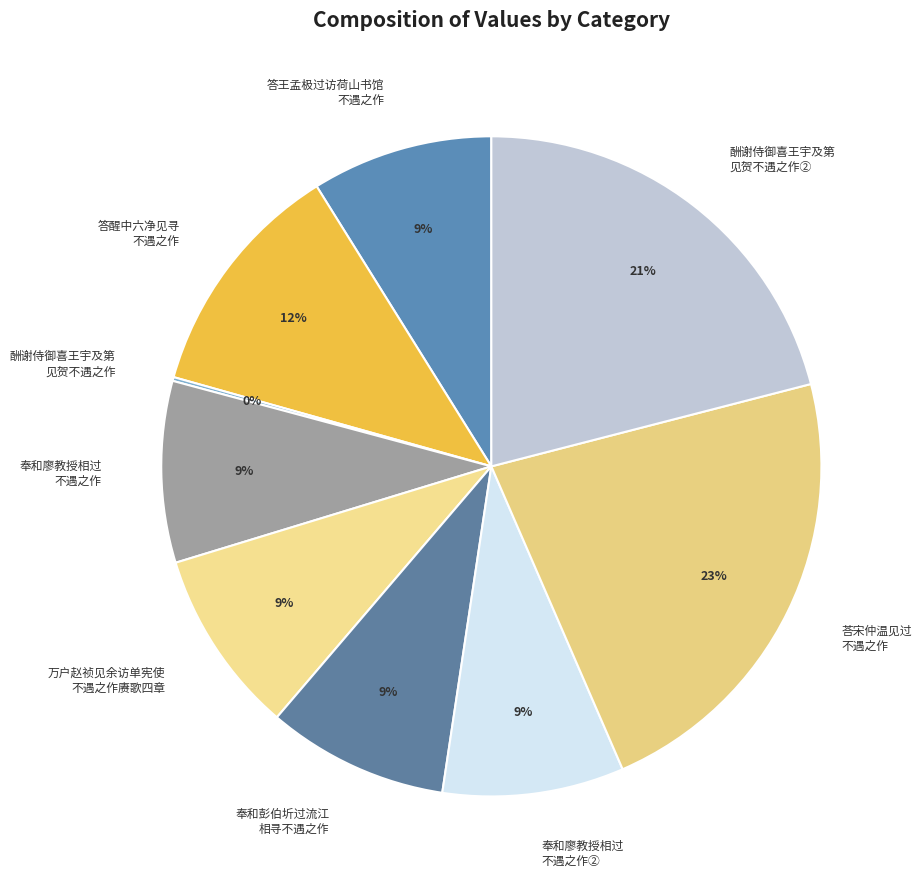

What is the ratio of the value at 奉和廖教授相过 不遇之作 to the value at 万户赵祯见余访单宪使 不遇之作赓歌四章?

1.0